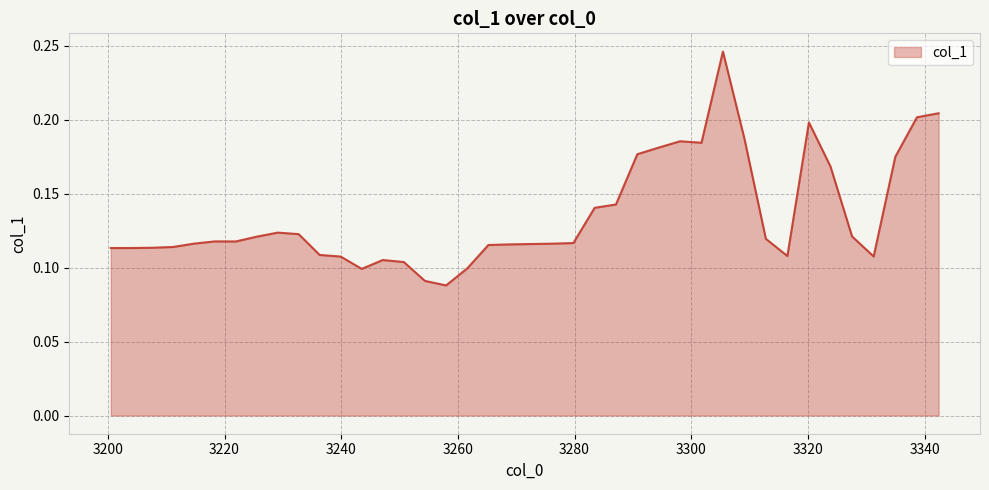

Reading left to right, extract all data points from this chart.

0.1	0.1	0.1	0.1	0.1	0.1	0.1	0.1	0.1	0.1	0.1	0.1	0.1	0.1	0.1	0.1	0.1	0.1	0.1	0.1	0.1	0.1	0.1	0.1	0.1	0.2	0.2	0.2	0.2	0.2	0.2	0.1	0.1	0.2	0.2	0.1	0.1	0.2	0.2	0.2